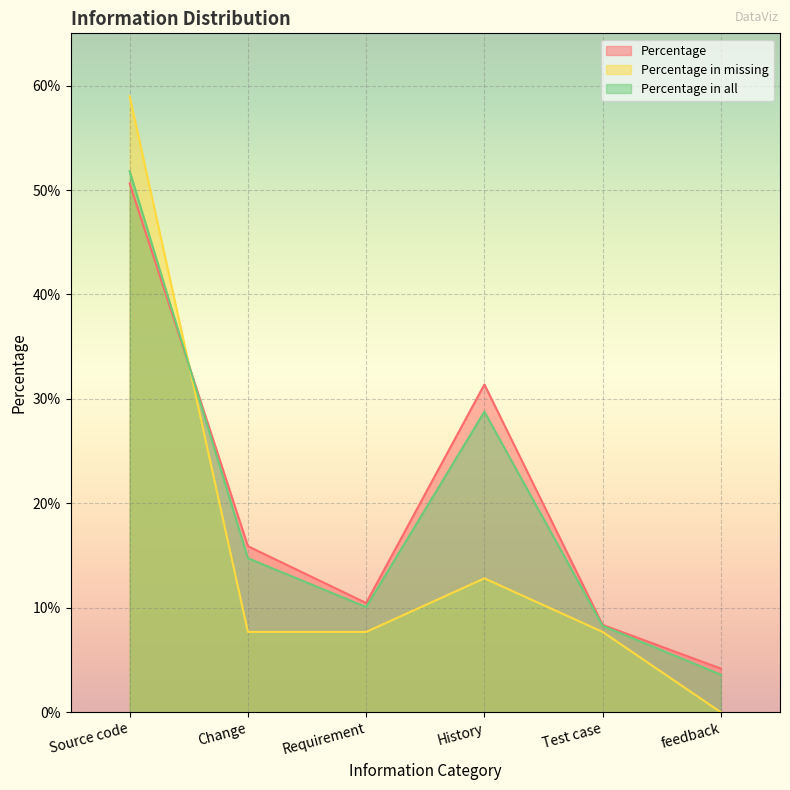

What is the label of the 6th point from the left?

feedback